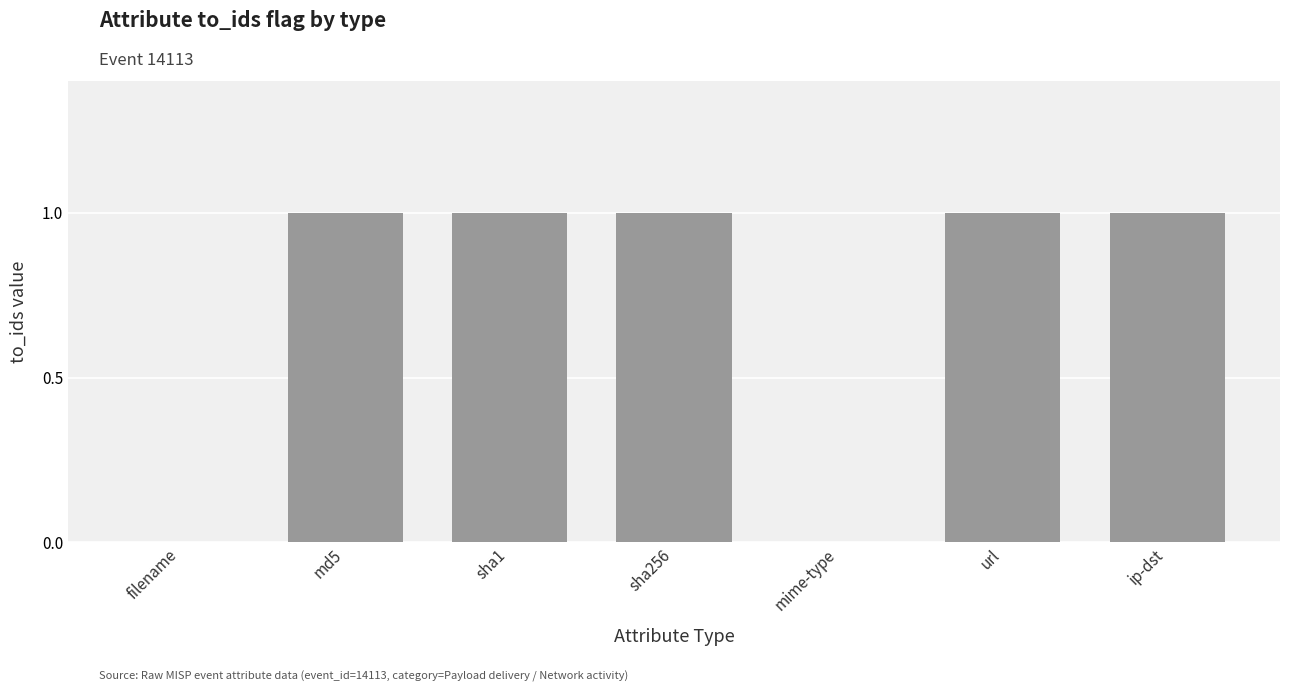

Read the value at ip-dst.

1